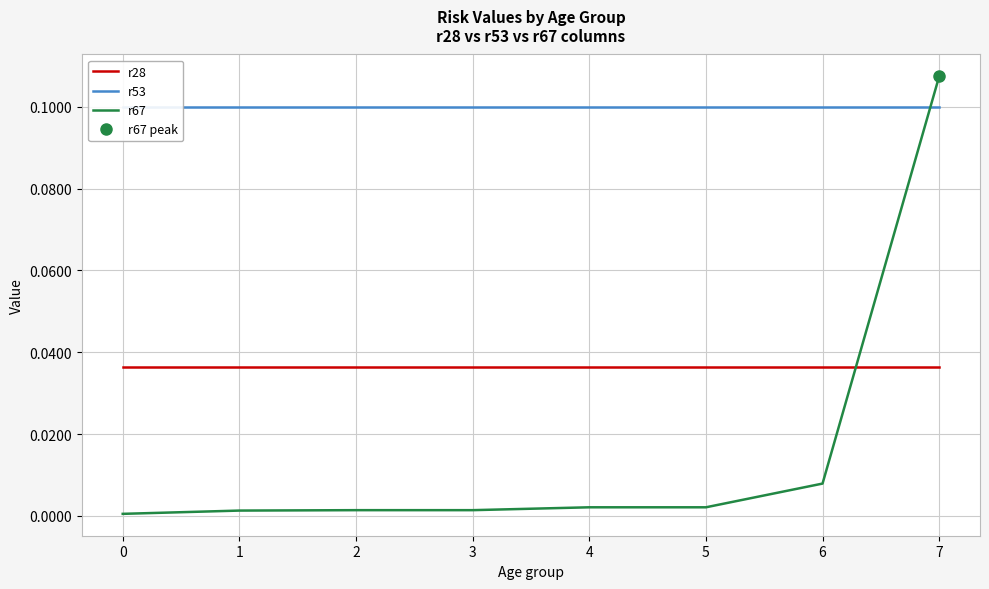

The value of r53 at 2 is 0.1. True or false?

True